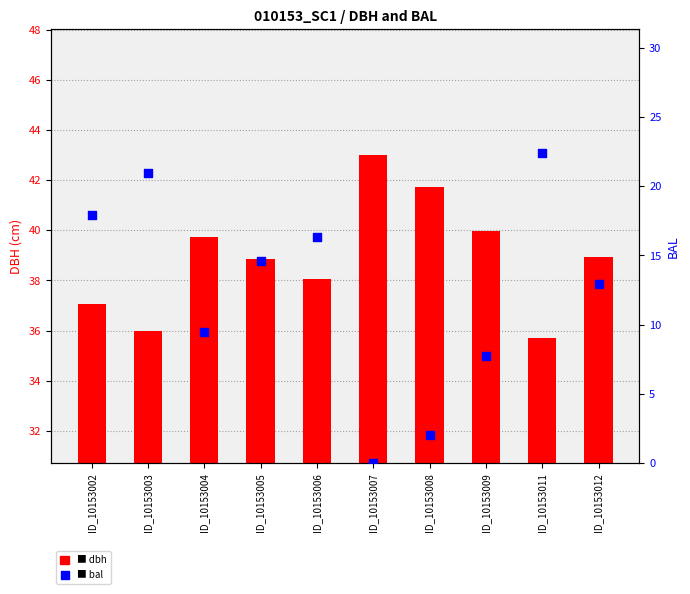

Which series has the widest spread of Y values?

bal